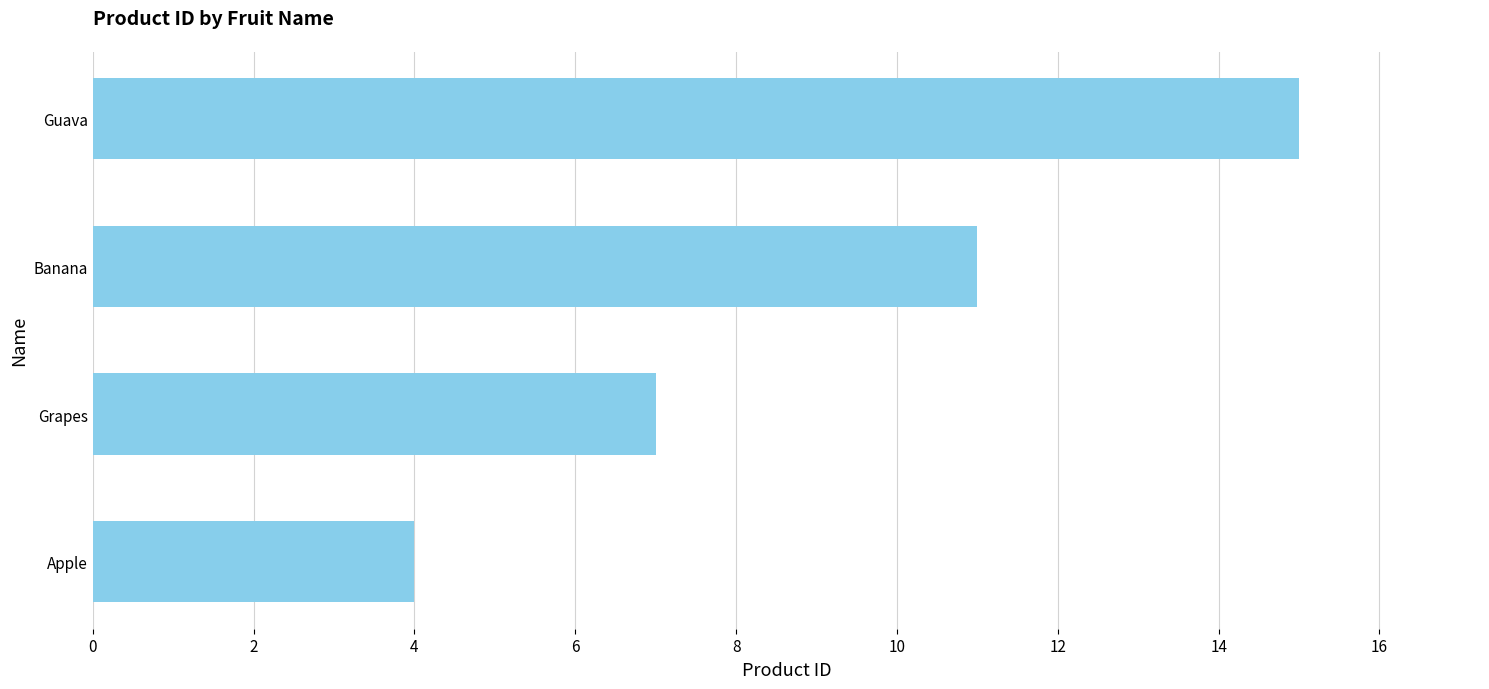

What is the change in value from Grapes to Guava?

+8